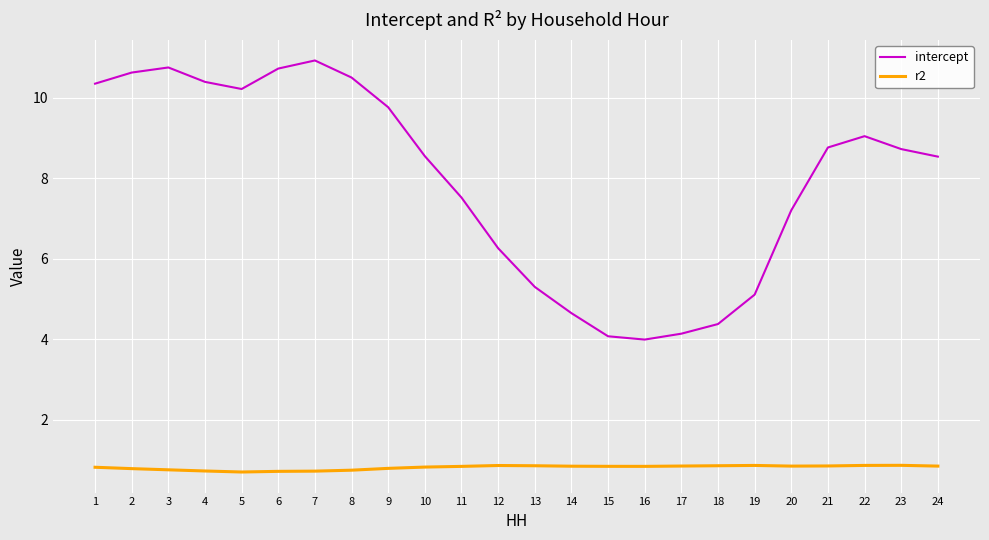

List the series in order of their overall mean, highest first.

intercept, r2